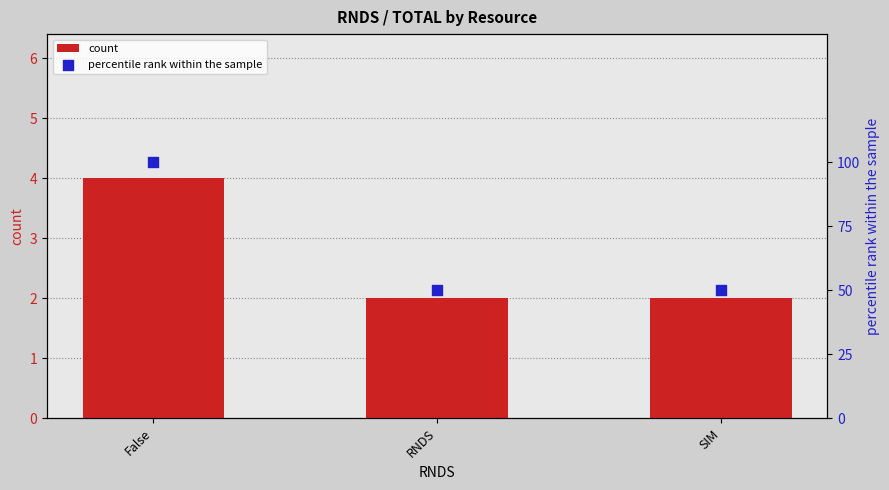

Which series has the widest spread of Y values?

percentile rank within the sample